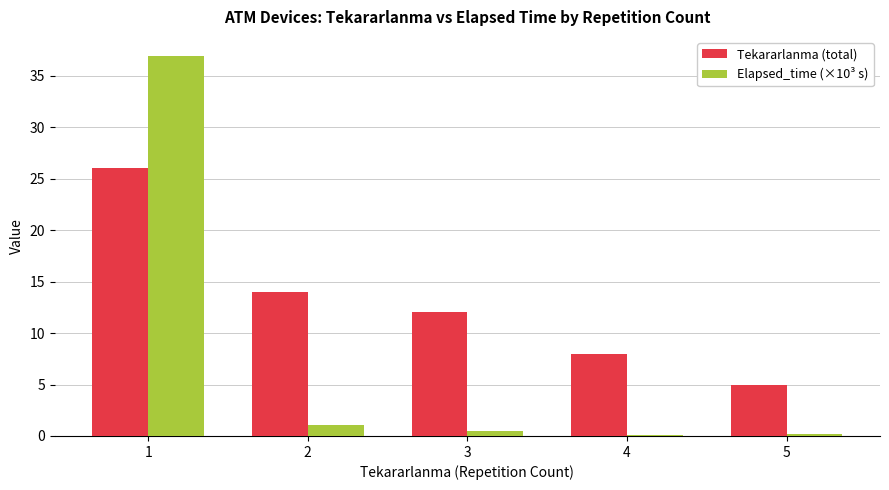

Between 2 and 4, which series saw the biggest shift?

Tekararlanma (total)